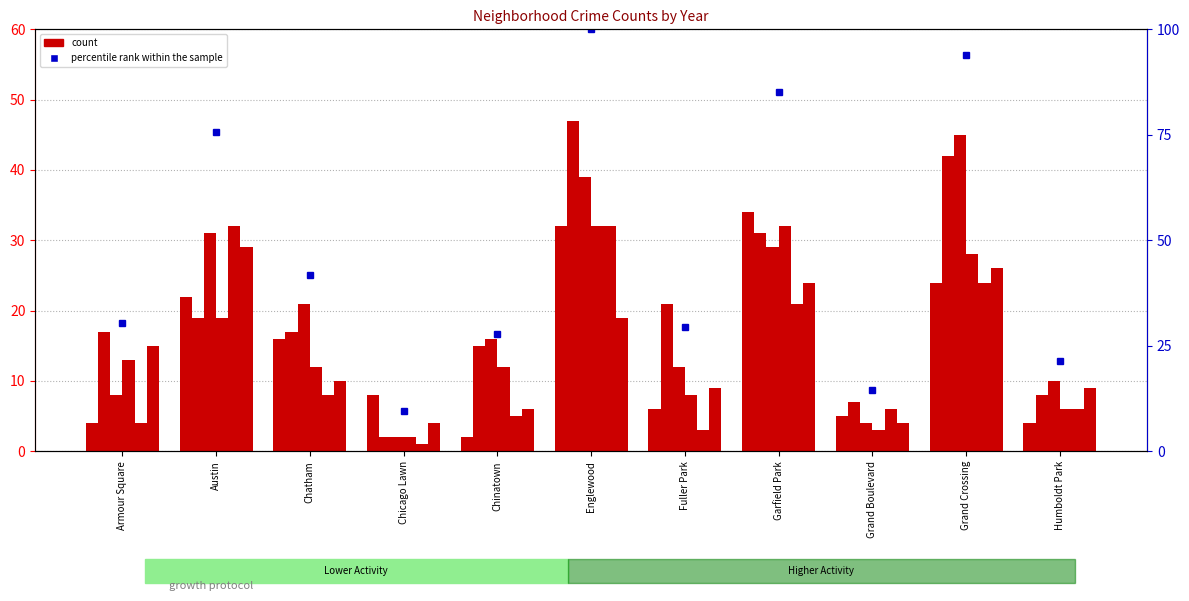

What is the difference between the maximum and minimum values?

32